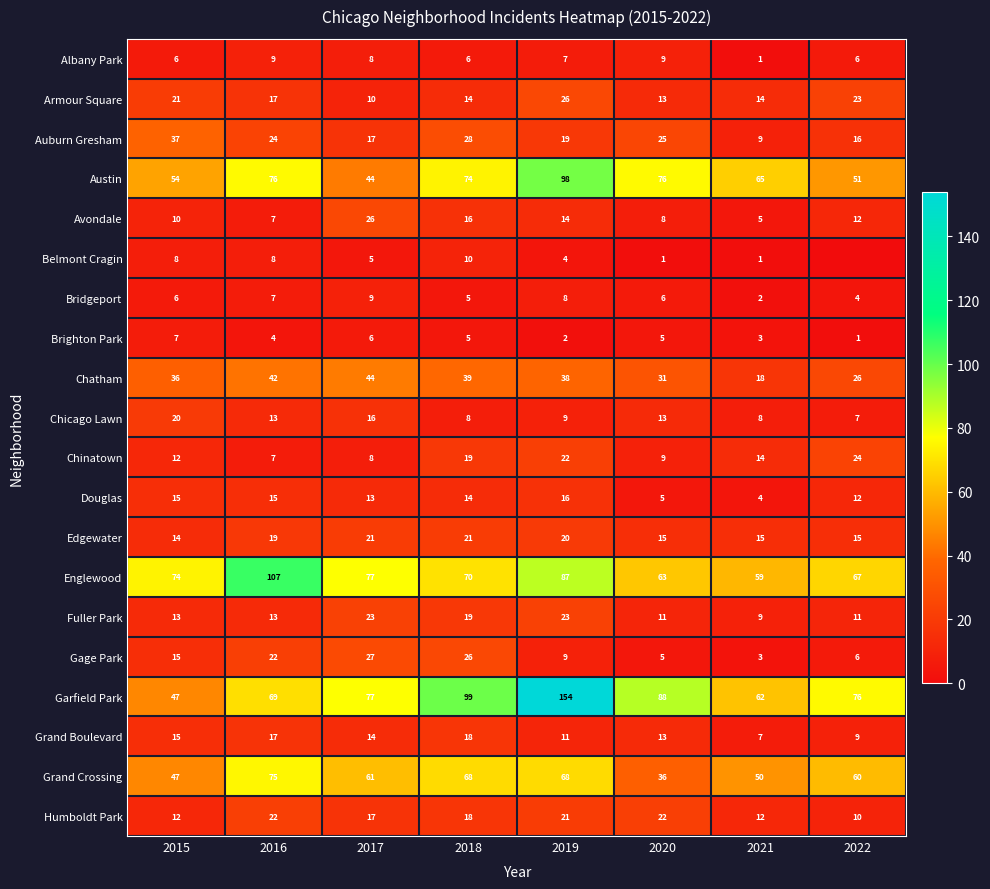

What is the difference between the highest and lowest values at 2016?

103